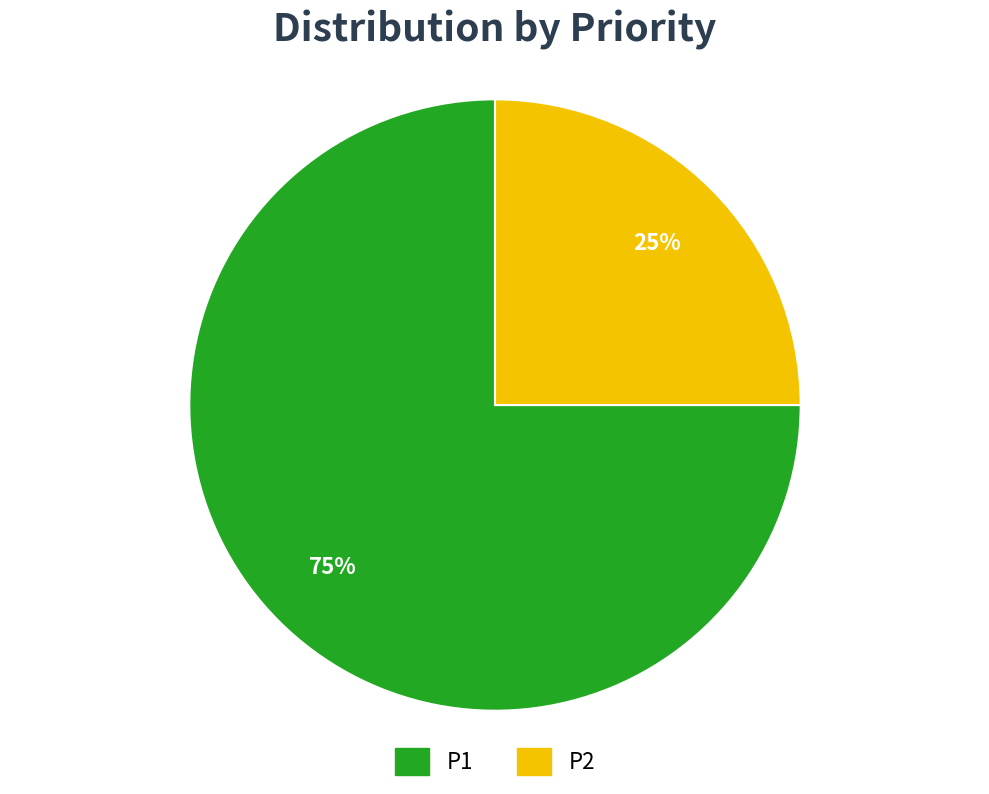

Is it true that P1 is 90% of the pie?

False